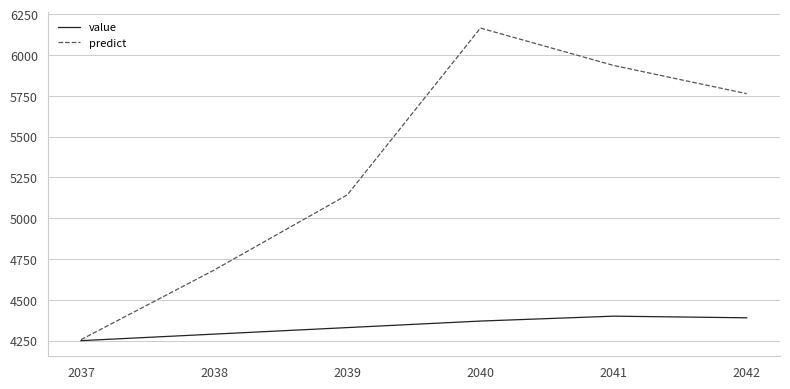

Is this an area chart (filled region under the line)?

No